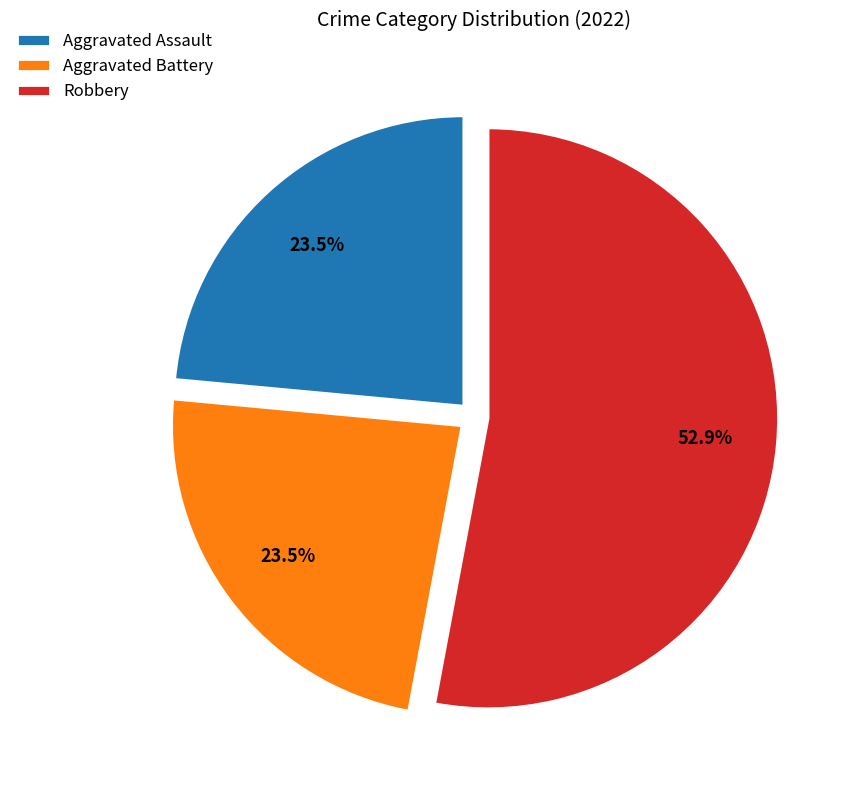

Do Aggravated Battery and Aggravated Assault together represent more than half of the pie?

No